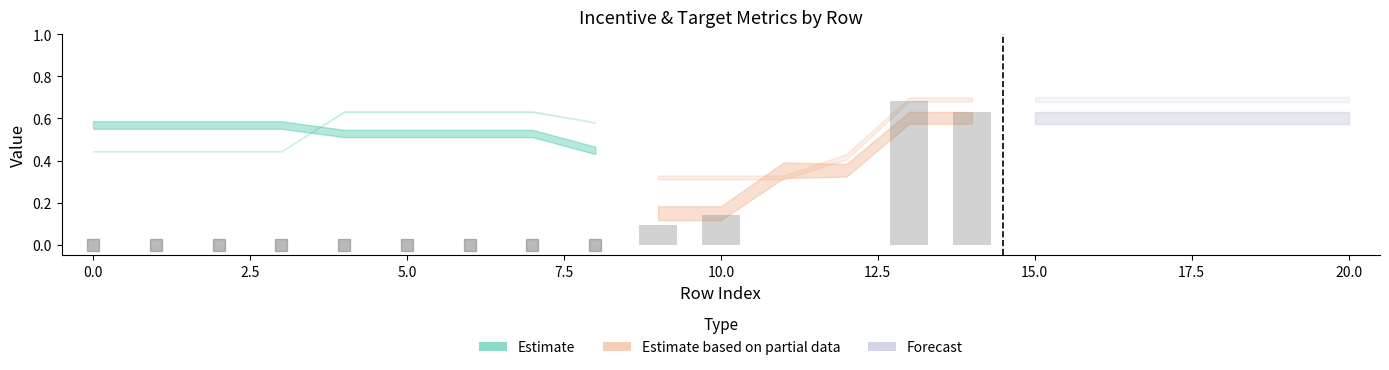

What is the sum of all values?

1.5